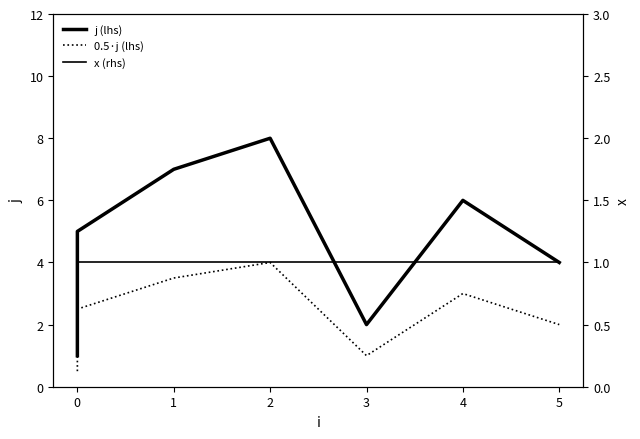

Rank the series by their average value, from highest to lowest.

j (lhs), 0.5·j (lhs), x (rhs)